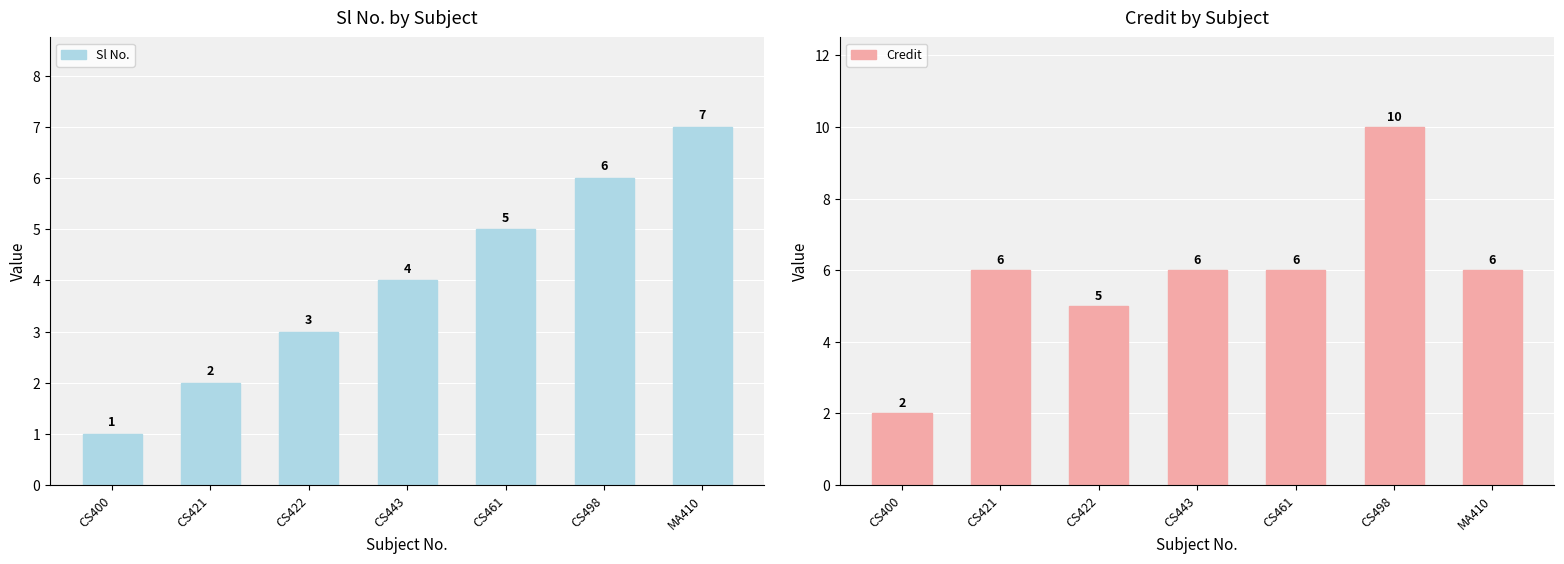

Where does the Credit series first go above 6?

CS498